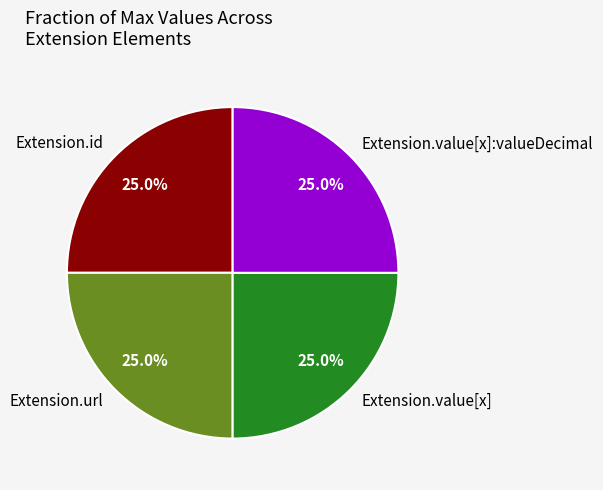

What percentage do Extension.url and Extension.id together represent?

50.0%